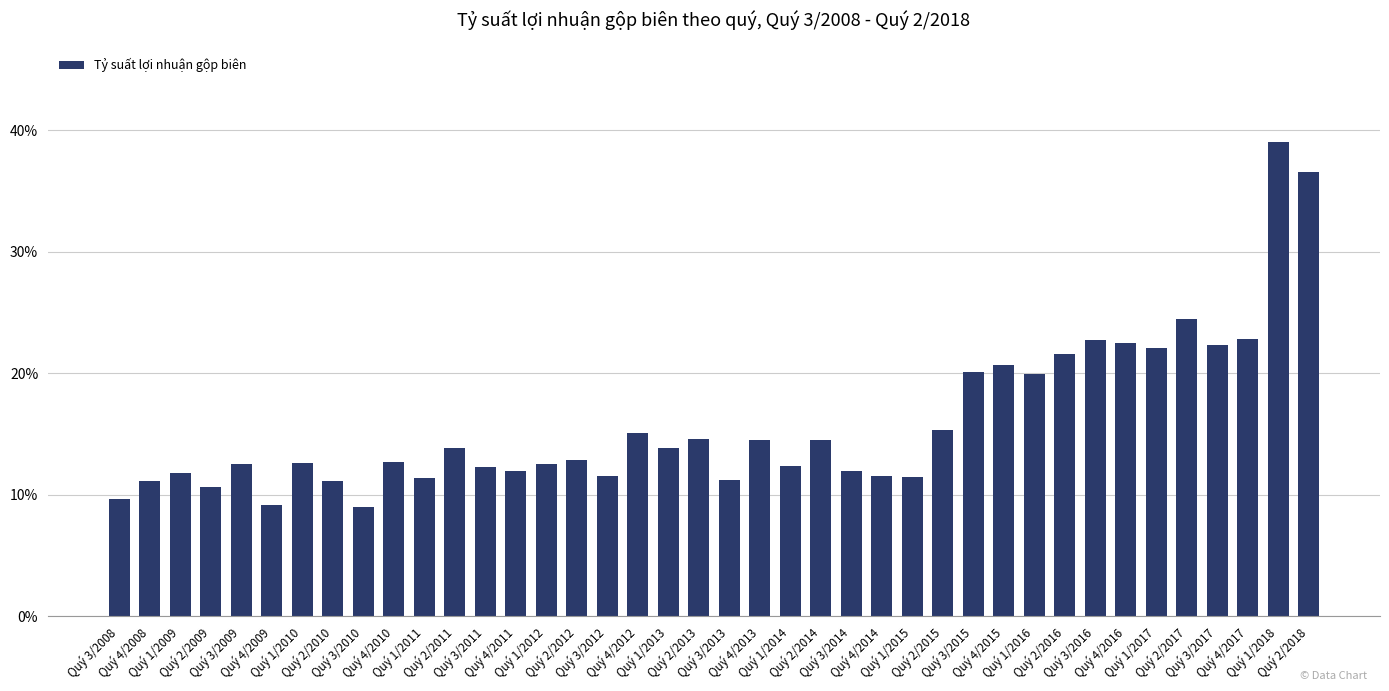

What is the maximum value shown in the chart?

39.1